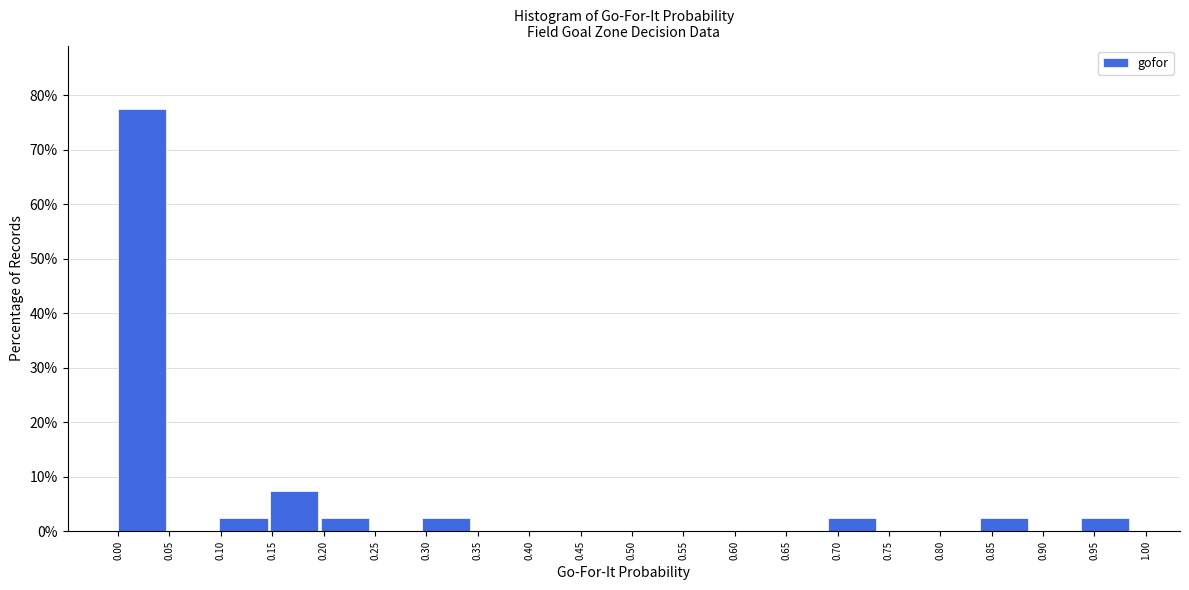

Which range on the x-axis has the tallest bar?

0.000 to 0.050